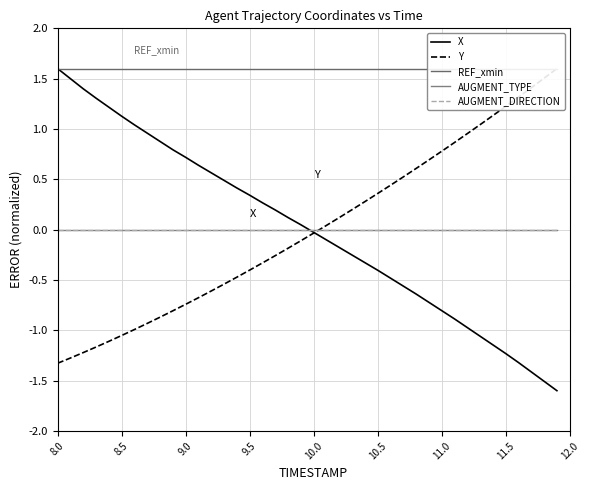

At which category is the sum across all series the highest?

8.0